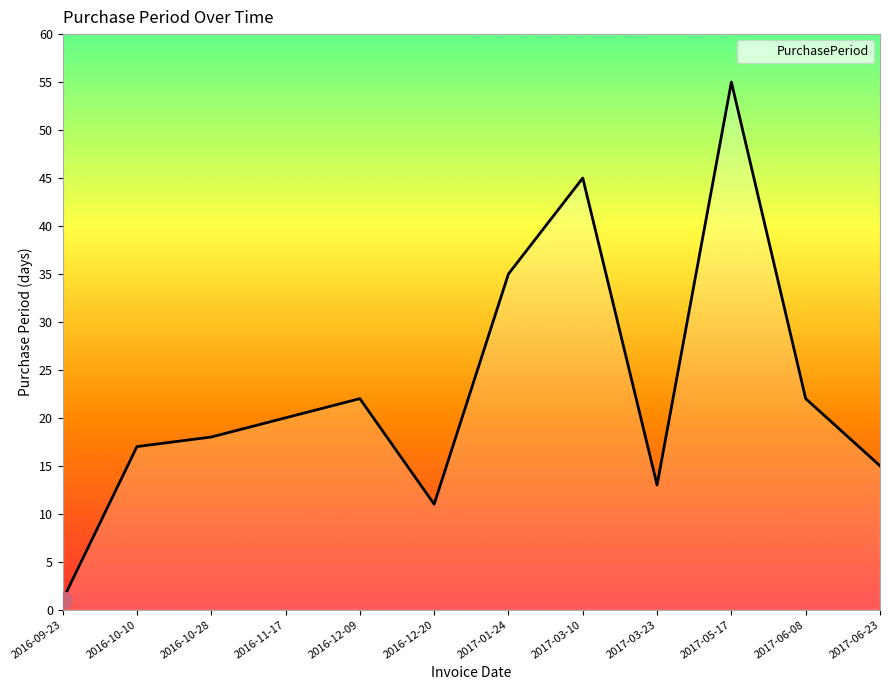

Which label corresponds to the smallest value in the chart?

2016-09-23